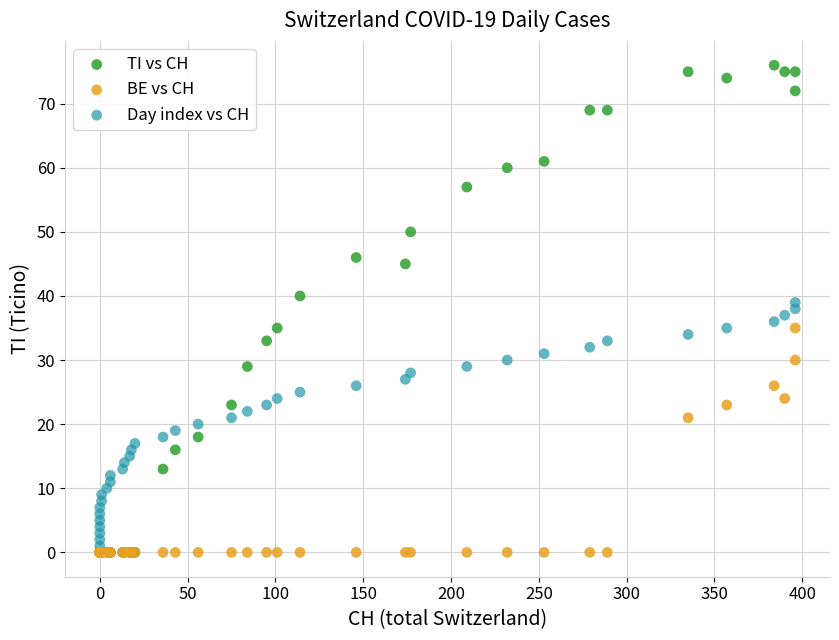

Which series reaches the maximum Y coordinate?

TI vs CH